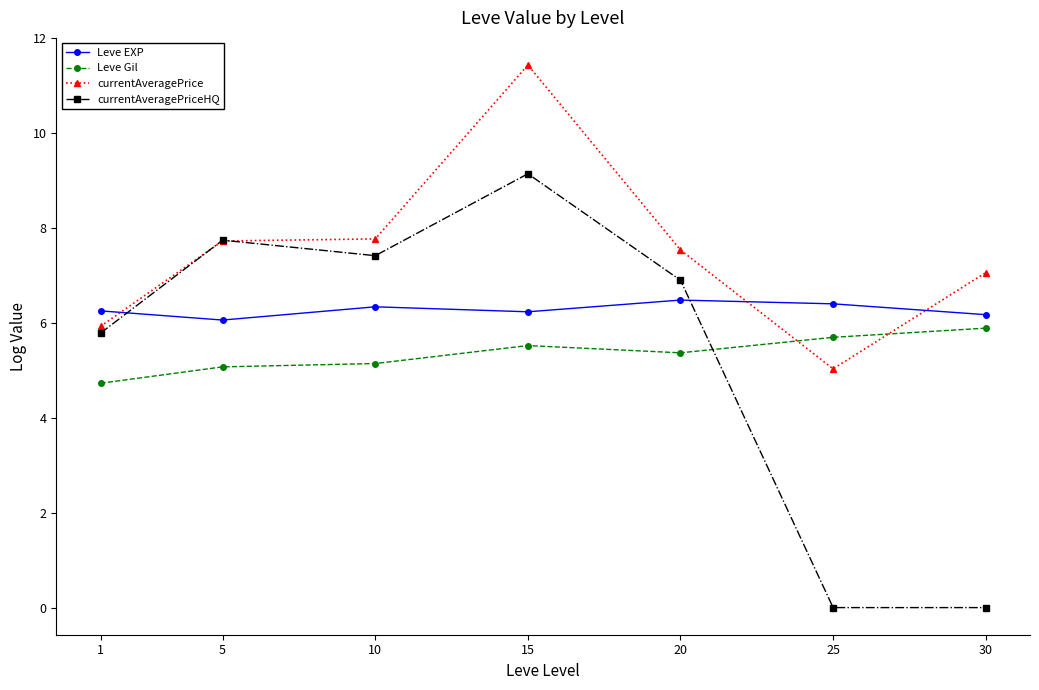

At which category does currentAveragePriceHQ reach its first local valley?

10